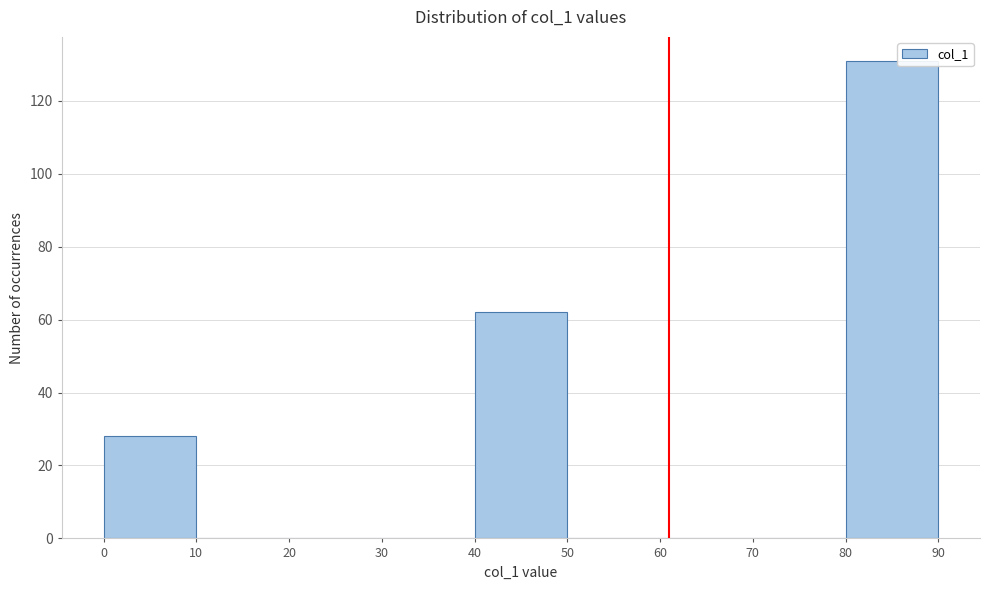

Reading left to right, transcribe this chart: for each bar, give the range it covers on the x-axis and its height. The values are not printed on the chart, so give them approximately, as read against the axis.

0 to 10: 28
10 to 20: 0
20 to 30: 0
30 to 40: 0
40 to 50: 62
50 to 60: 0
60 to 70: 0
70 to 80: 0
80 to 90: 132